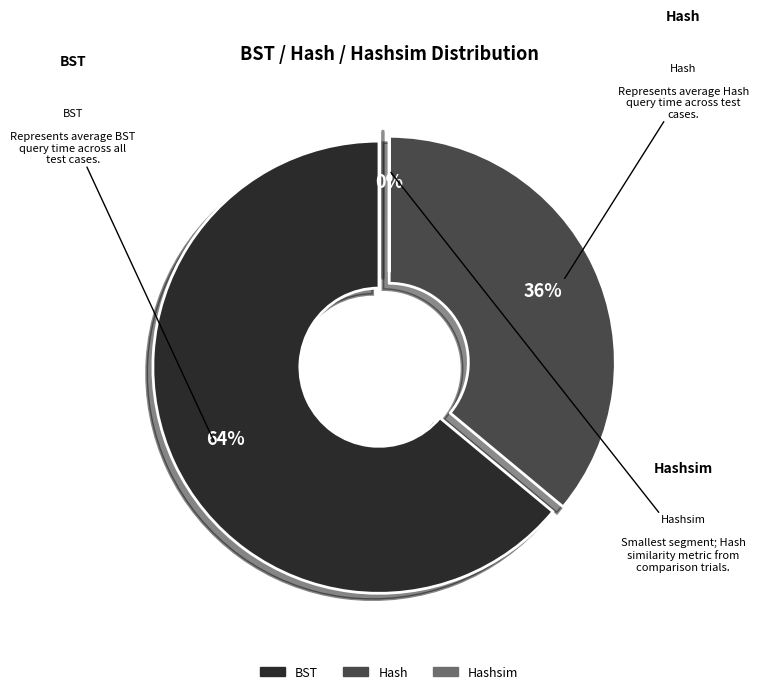

Which slice is the smallest?

Hashsim